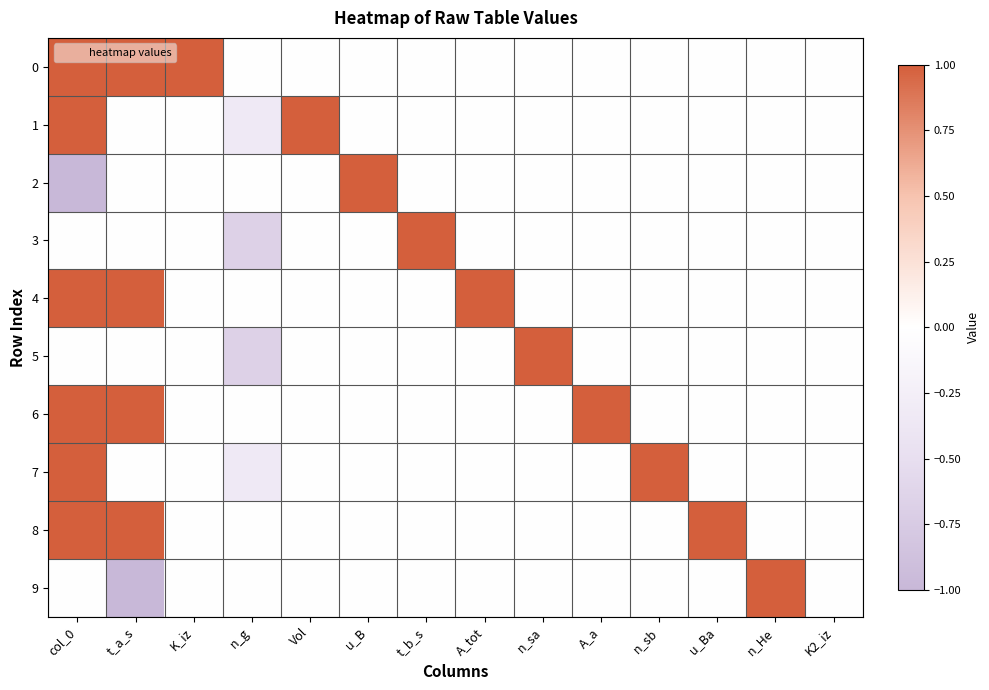

Which category has the lowest value across all series?

col_0